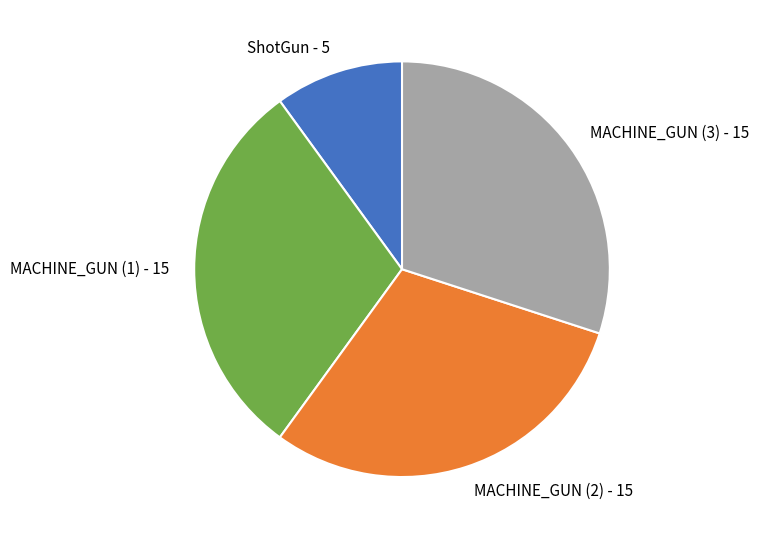

Is the sum of MACHINE_GUN (1) - 15 and MACHINE_GUN (2) - 15 greater than half?

Yes